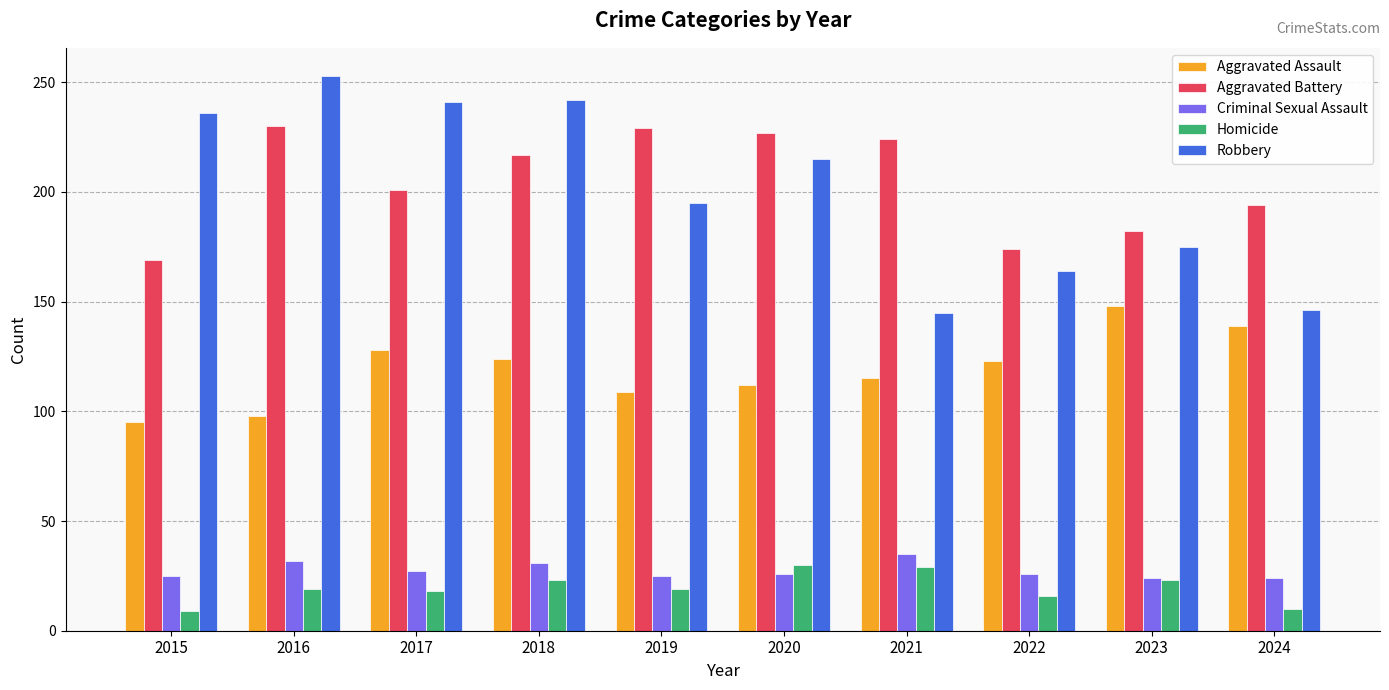

What is the difference between the Aggravated Battery values at 2020 and 2019?

2